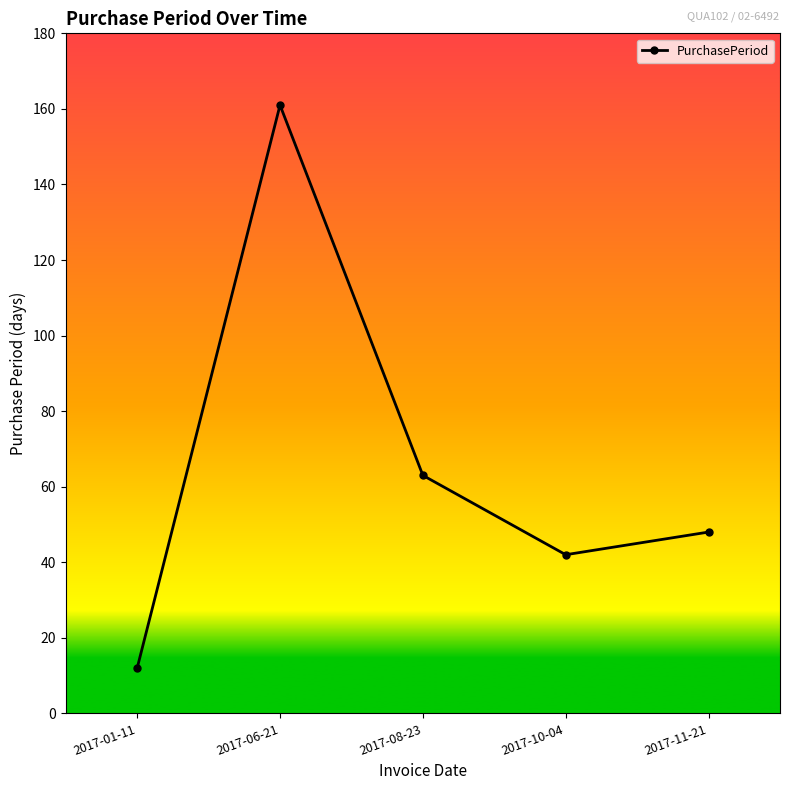

The chart shows a value of 12 at 2017-01-11. True or false?

True